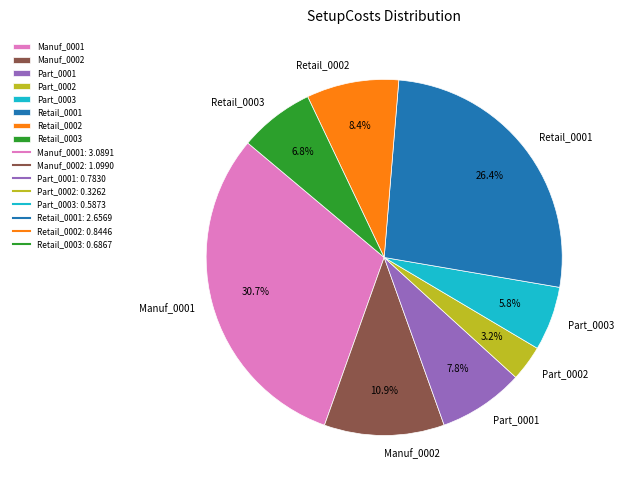

To the nearest percent, what is the combined percentage of Retail_0001 and Manuf_0001?

57%